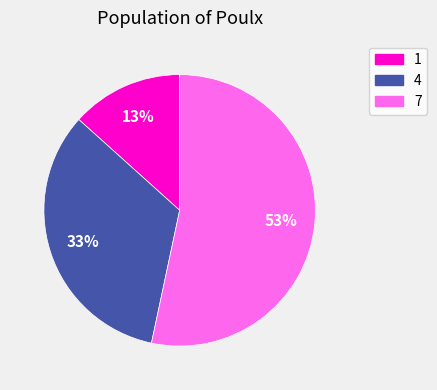

To the nearest percent, what is the combined percentage of 4 and 7?

87%